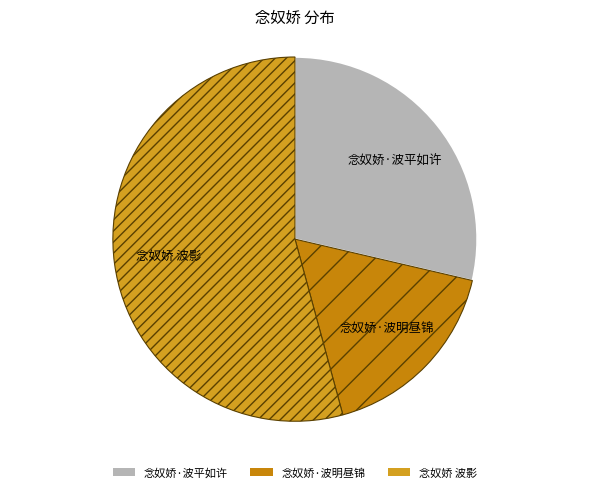

True or false: 念奴娇·波平如许 accounts for 19% of the total.

False